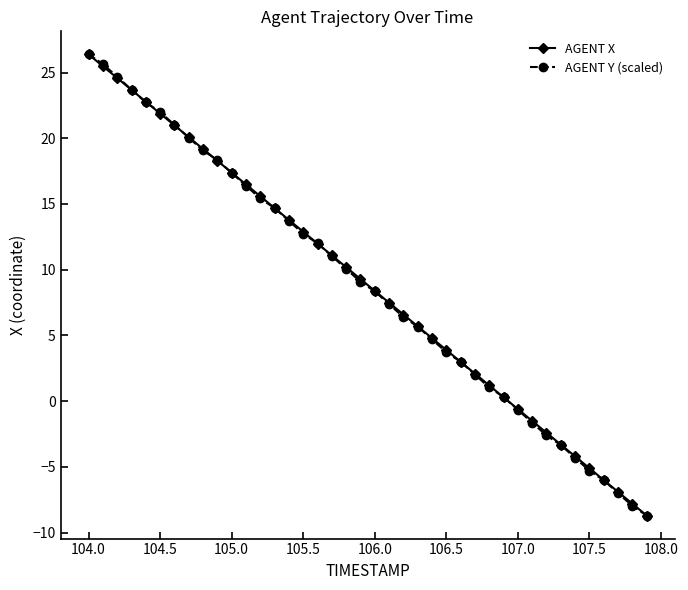

What is the maximum value shown in the chart?

26.4